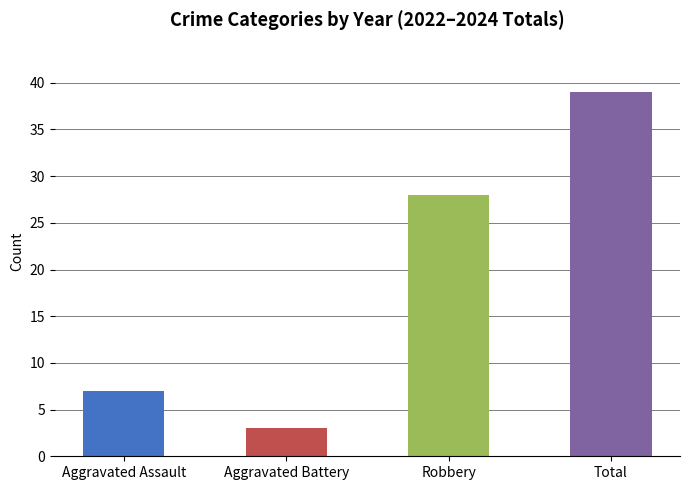

What are all the series names shown in the legend?

Aggravated Assault, Aggravated Battery, Robbery, Total